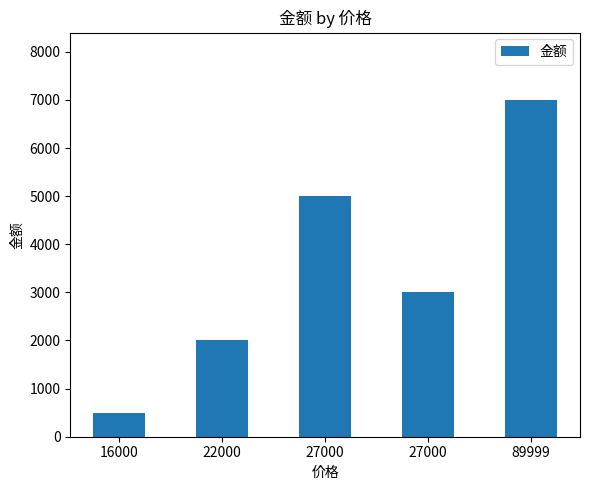

Reading left to right, list all the values displayed in this chart.

500.1	2000.0	5000.0	3000.0	7000.0